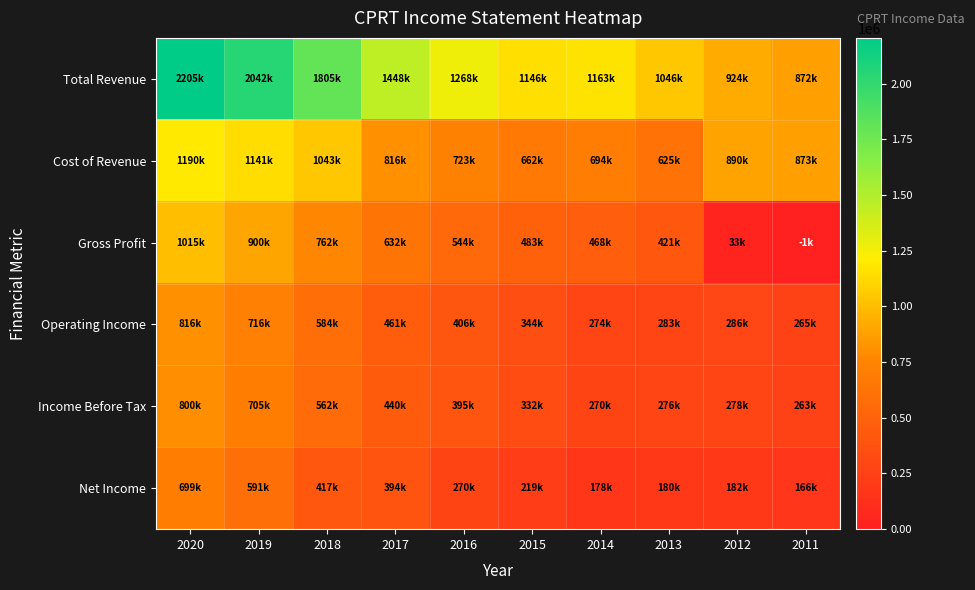

Reading left to right, transcribe all the data shown in this chart.

Total Revenue: 2020=2205600	2019=2042000	2018=1805700	2017=1448000	2016=1268400	2015=1146100	2014=1163500	2013=1046400	2012=924200	2011=872200
Cost of Revenue: 2020=1190100	2019=1141800	2018=1043300	2017=816000	2016=723900	2015=662700	2014=694900	2013=625300	2012=890300	2011=873300
Gross Profit: 2020=1015500	2019=900100	2018=762400	2017=632000	2016=544600	2015=483400	2014=468500	2013=421100	2012=33900	2011=-1100
Operating Income: 2020=816100	2019=716500	2018=584300	2017=461300	2016=406500	2015=344400	2014=274900	2013=283000	2012=286400	2011=265300
Income Before Tax: 2020=800800	2019=705000	2018=562500	2017=440100	2016=395900	2015=332100	2014=270000	2013=276900	2012=278100	2011=263900
Net Income: 2020=699900	2019=591700	2018=417900	2017=394200	2016=270400	2015=219800	2014=178700	2013=180000	2012=182100	2011=166400